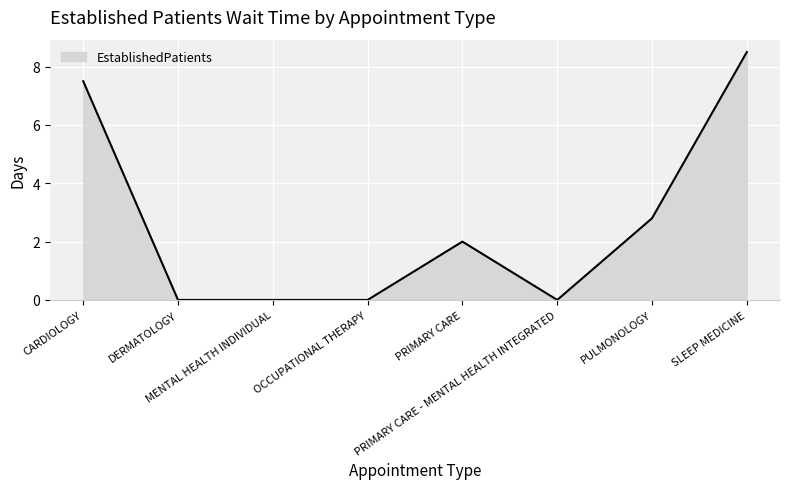

True or false: the data shows 2.0 at PRIMARY CARE.

True